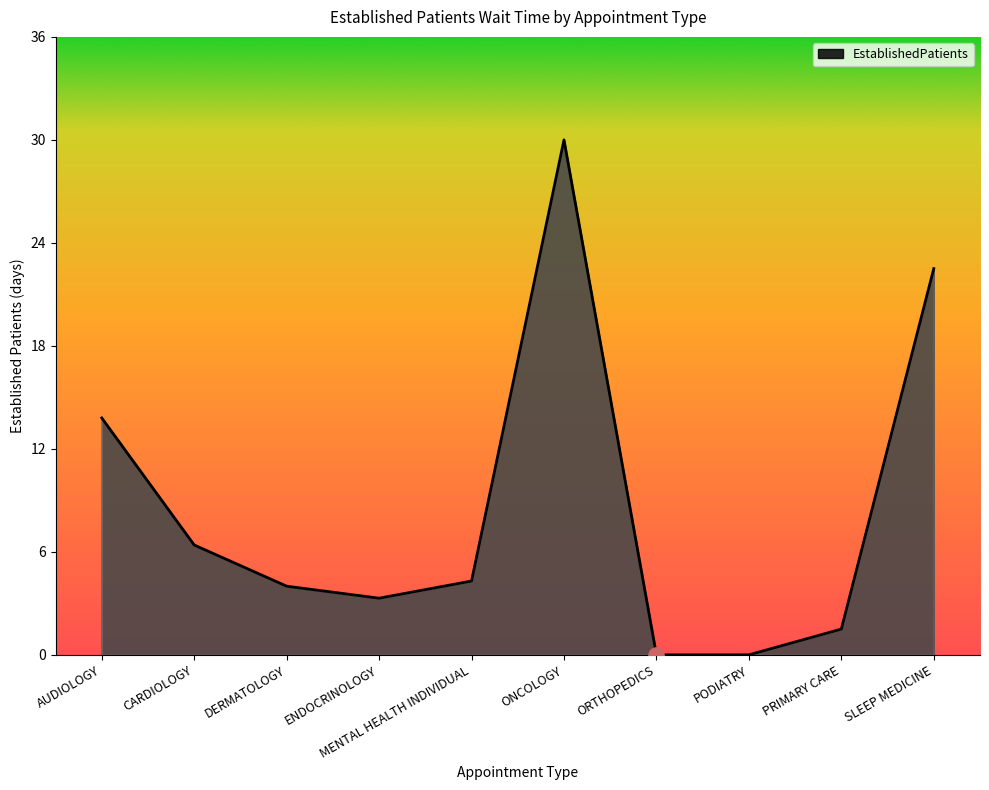

What is the change in value from ENDOCRINOLOGY to ONCOLOGY?

+26.7